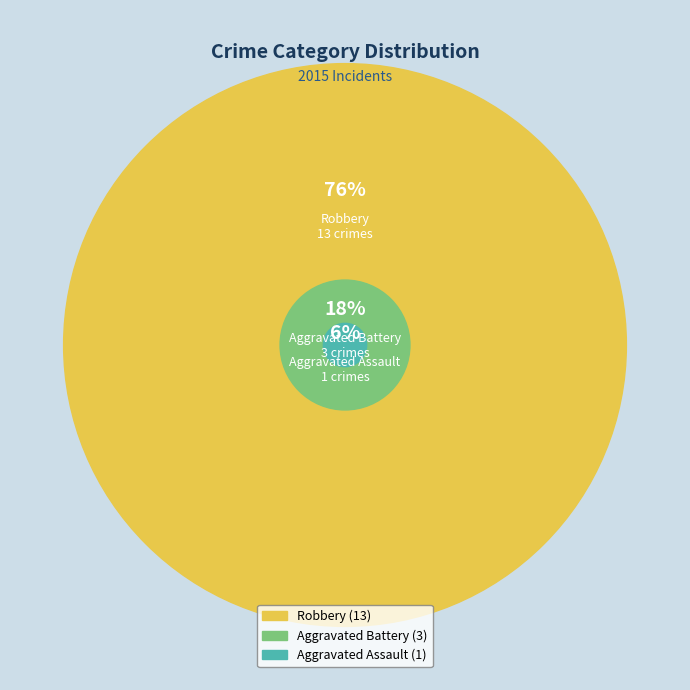

How many slices are in this pie chart?

3